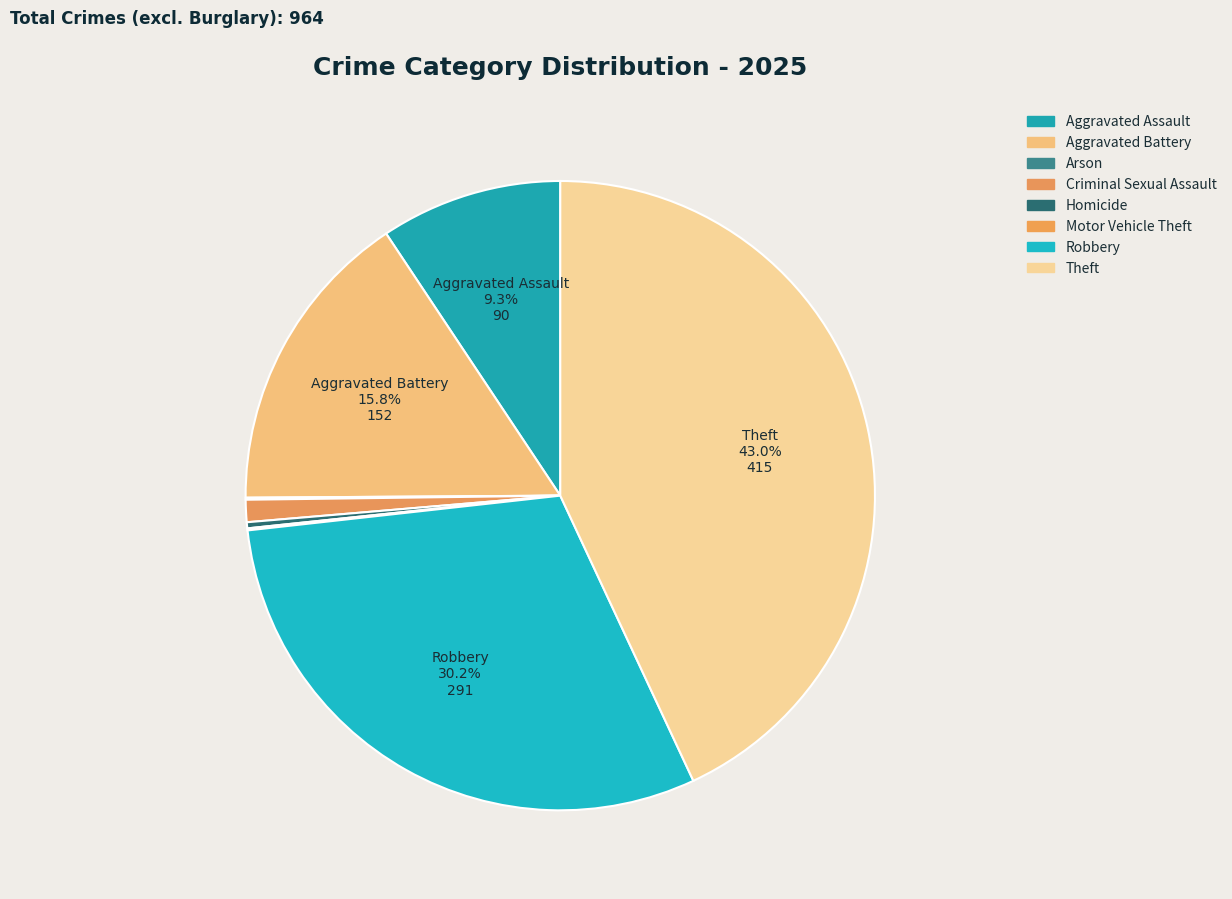

Between Criminal Sexual Assault and Aggravated Battery, which is larger?

Aggravated Battery